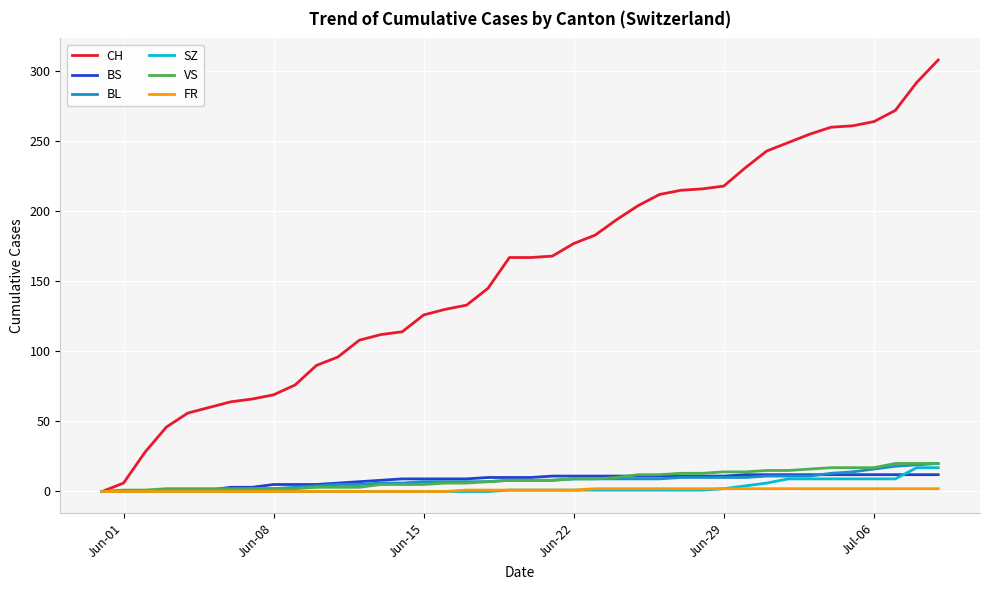

Which series has the widest spread of values?

CH